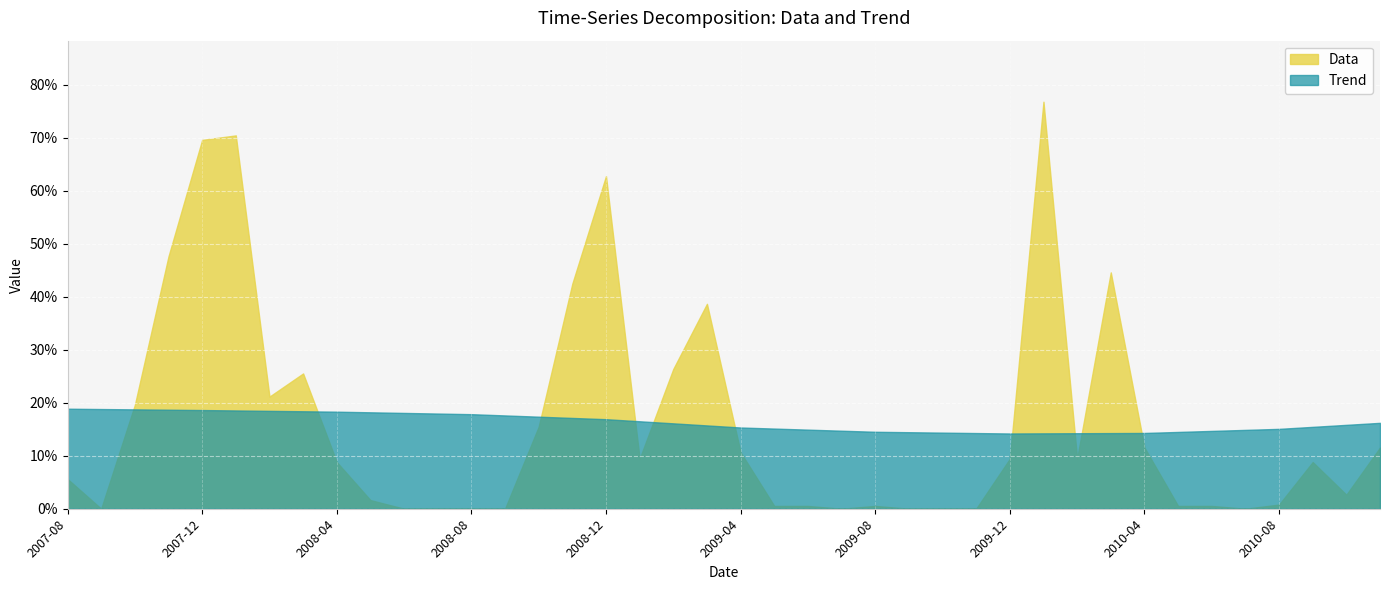

In Data, how many points are lower than both neighbors (excluding endpoints)?

7